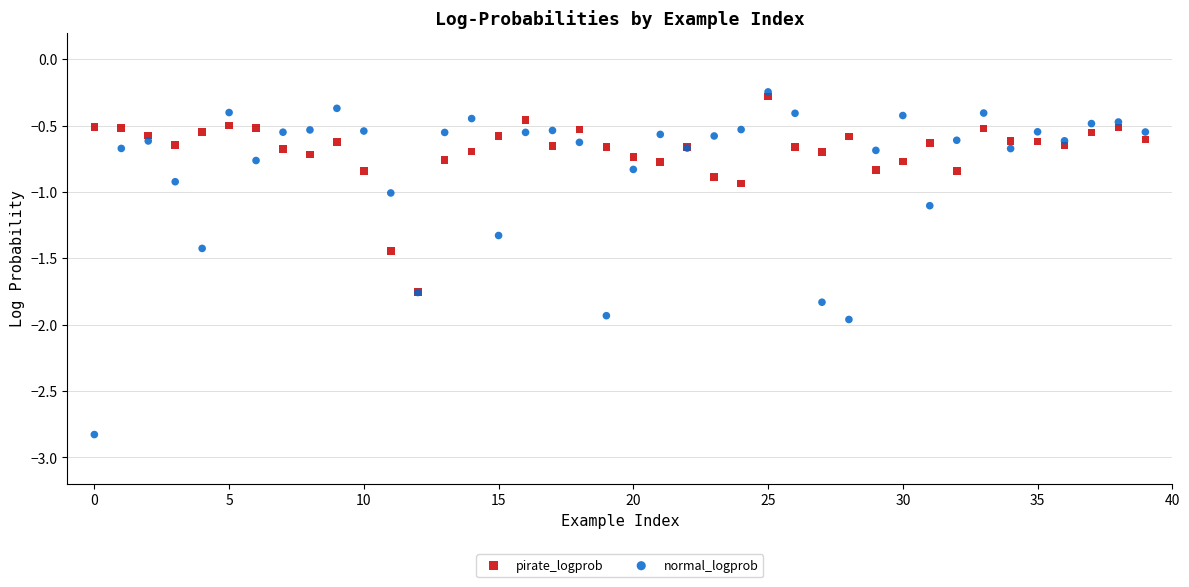

Which series contains the lowest Y value?

normal_logprob